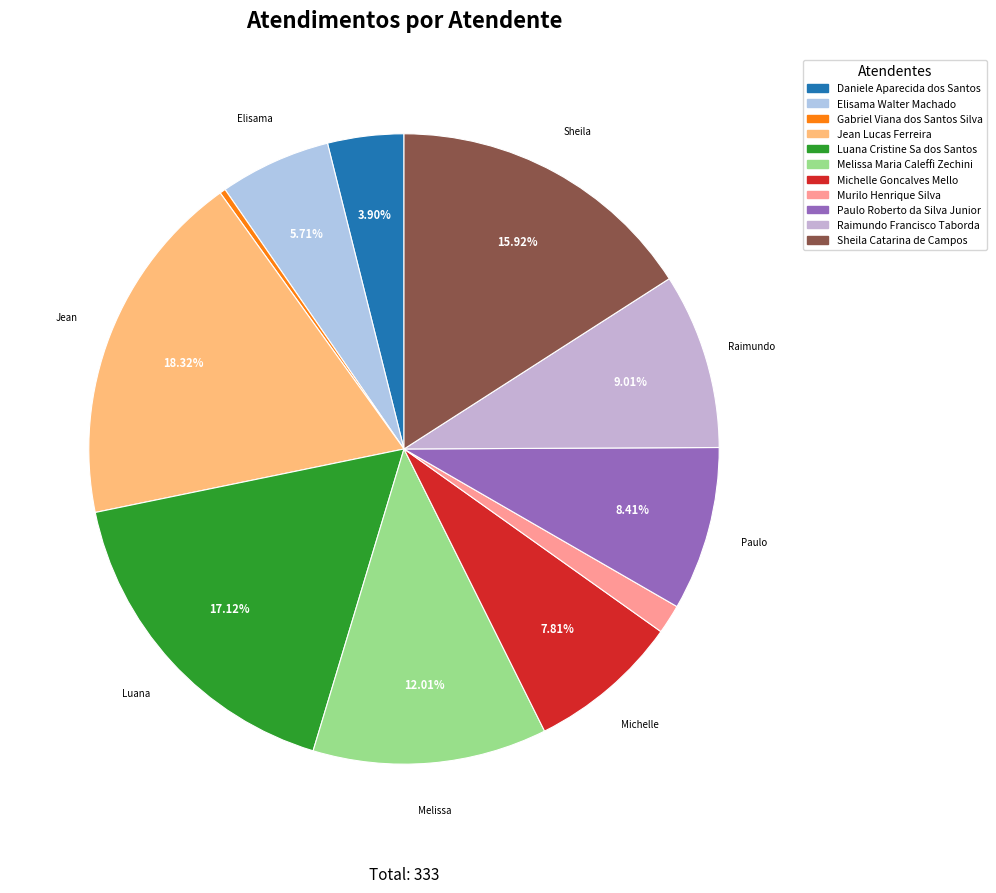

The Michelle Goncalves Mello slice represents 2% of the pie. True or false?

False